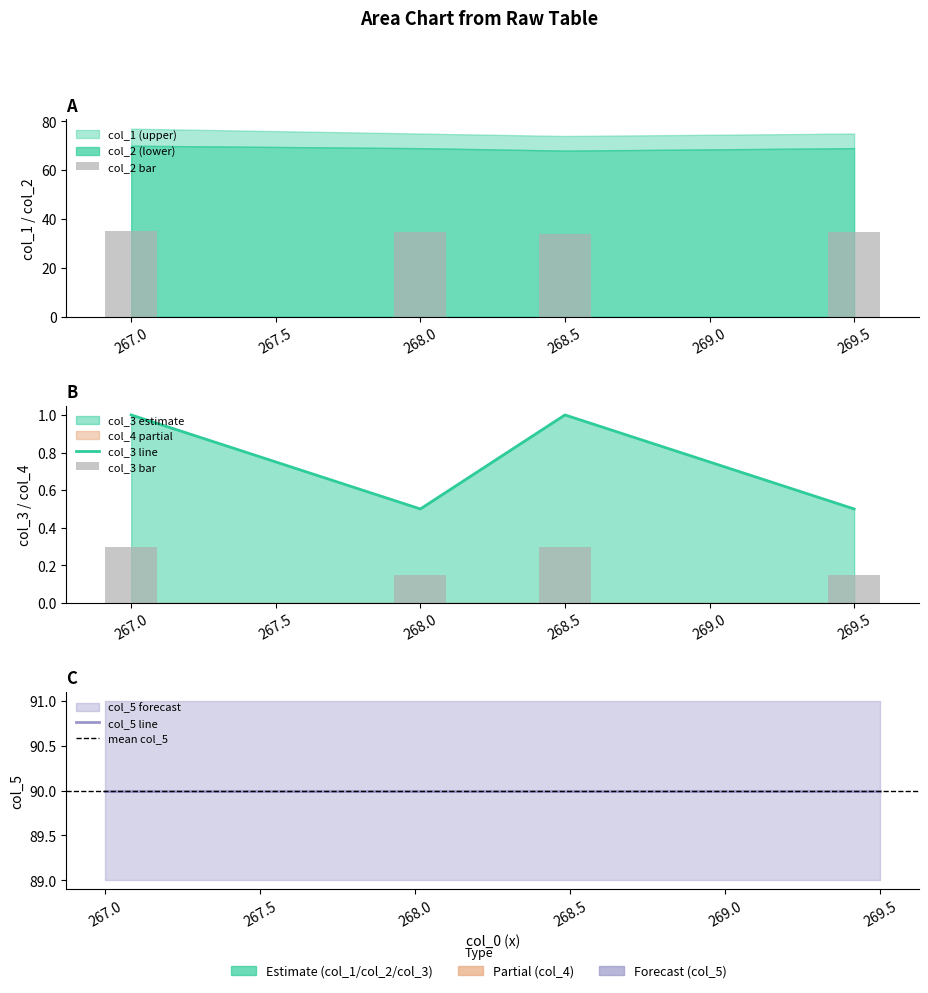

How many groups of bars are there?

4